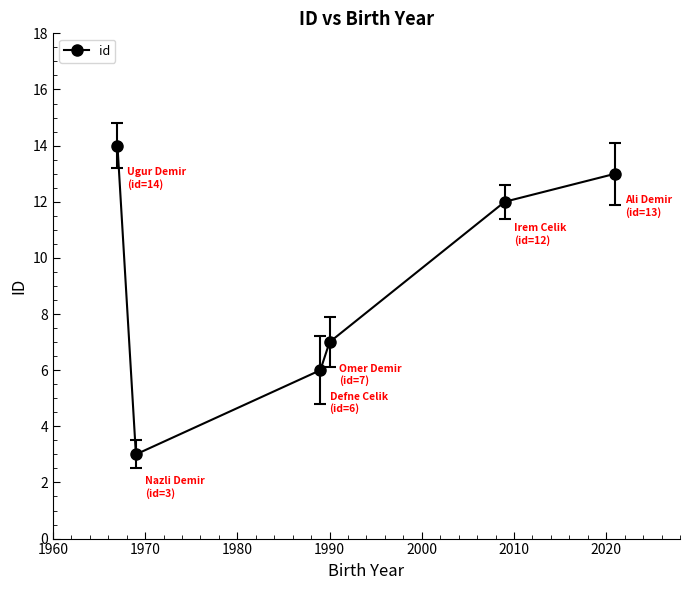

What is the difference between the second highest and second lowest values?

7